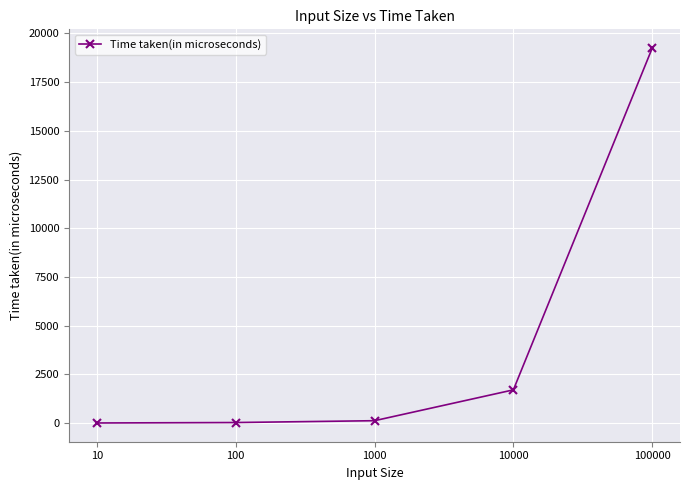

Count the number of categories in the chart.

5